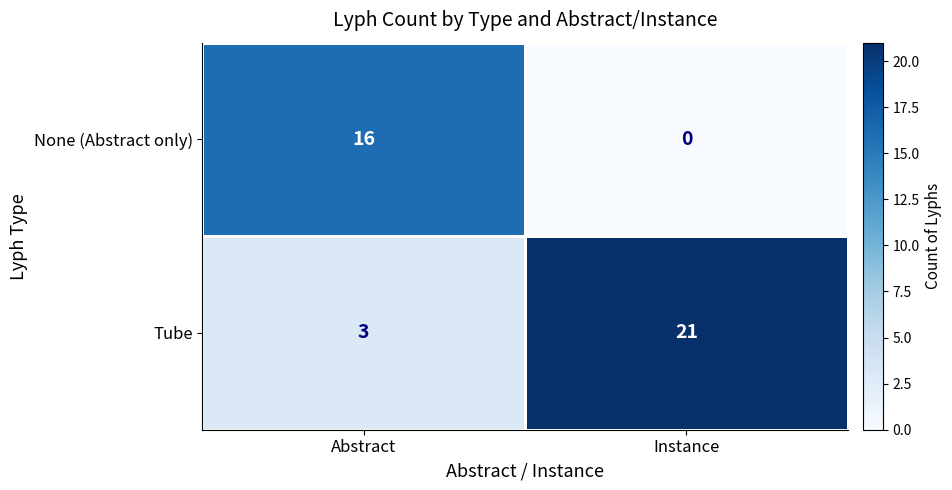

What is the sum of all None (Abstract only) values?

16